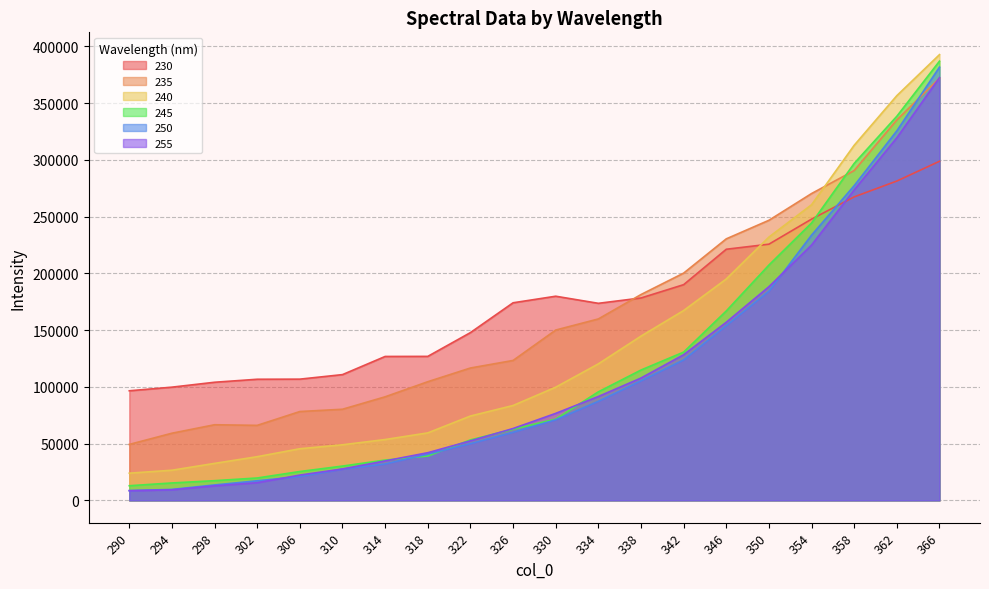

The 230 series shows 106727.5 at 302. True or false?

True